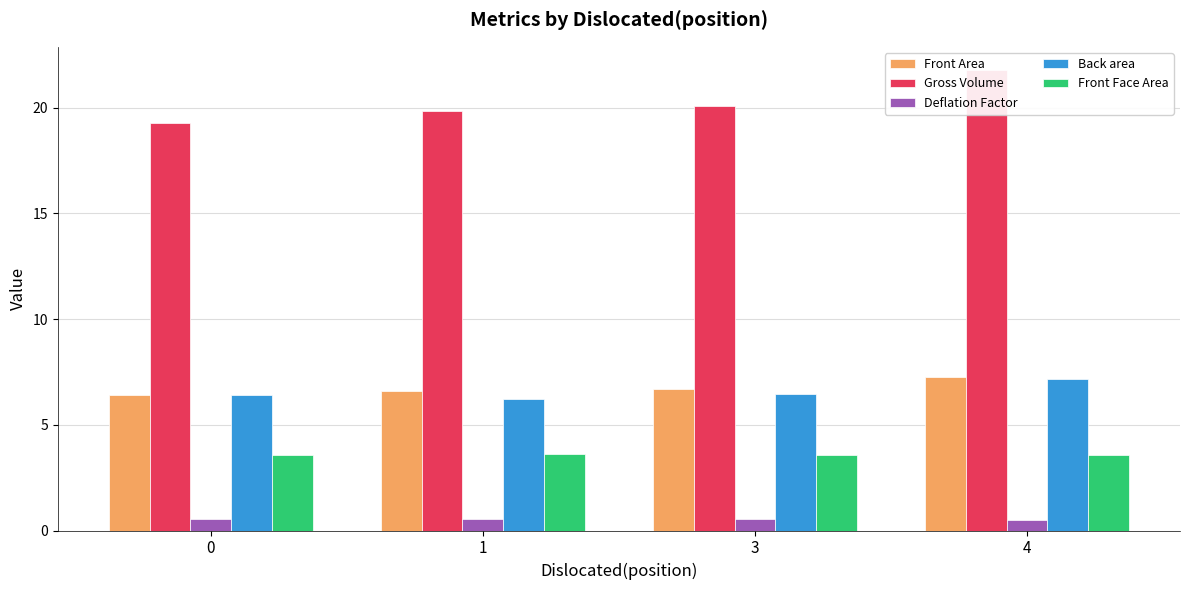

True or false: Front Area has a value of 6.6 at 1.

True